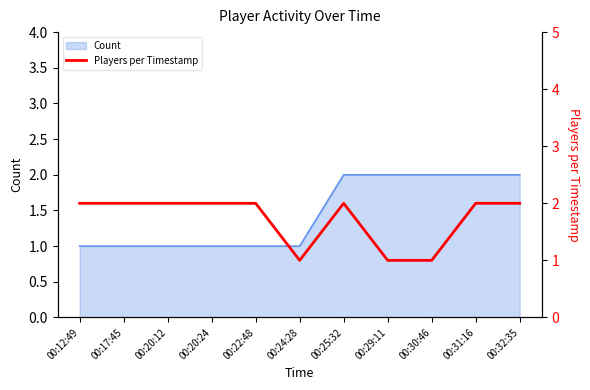

Rank the categories by value from lowest to highest.

00:24:28, 00:29:11, 00:30:46, 00:12:49, 00:17:45, 00:20:12, 00:20:24, 00:22:48, 00:25:32, 00:31:16, 00:32:35